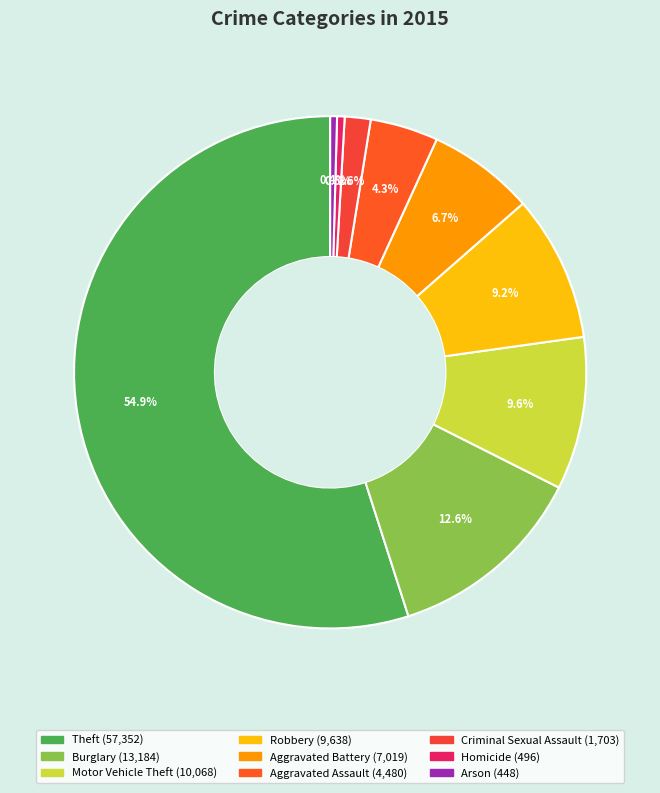

To the nearest percent, what percentage of the pie is Aggravated Battery?

7%